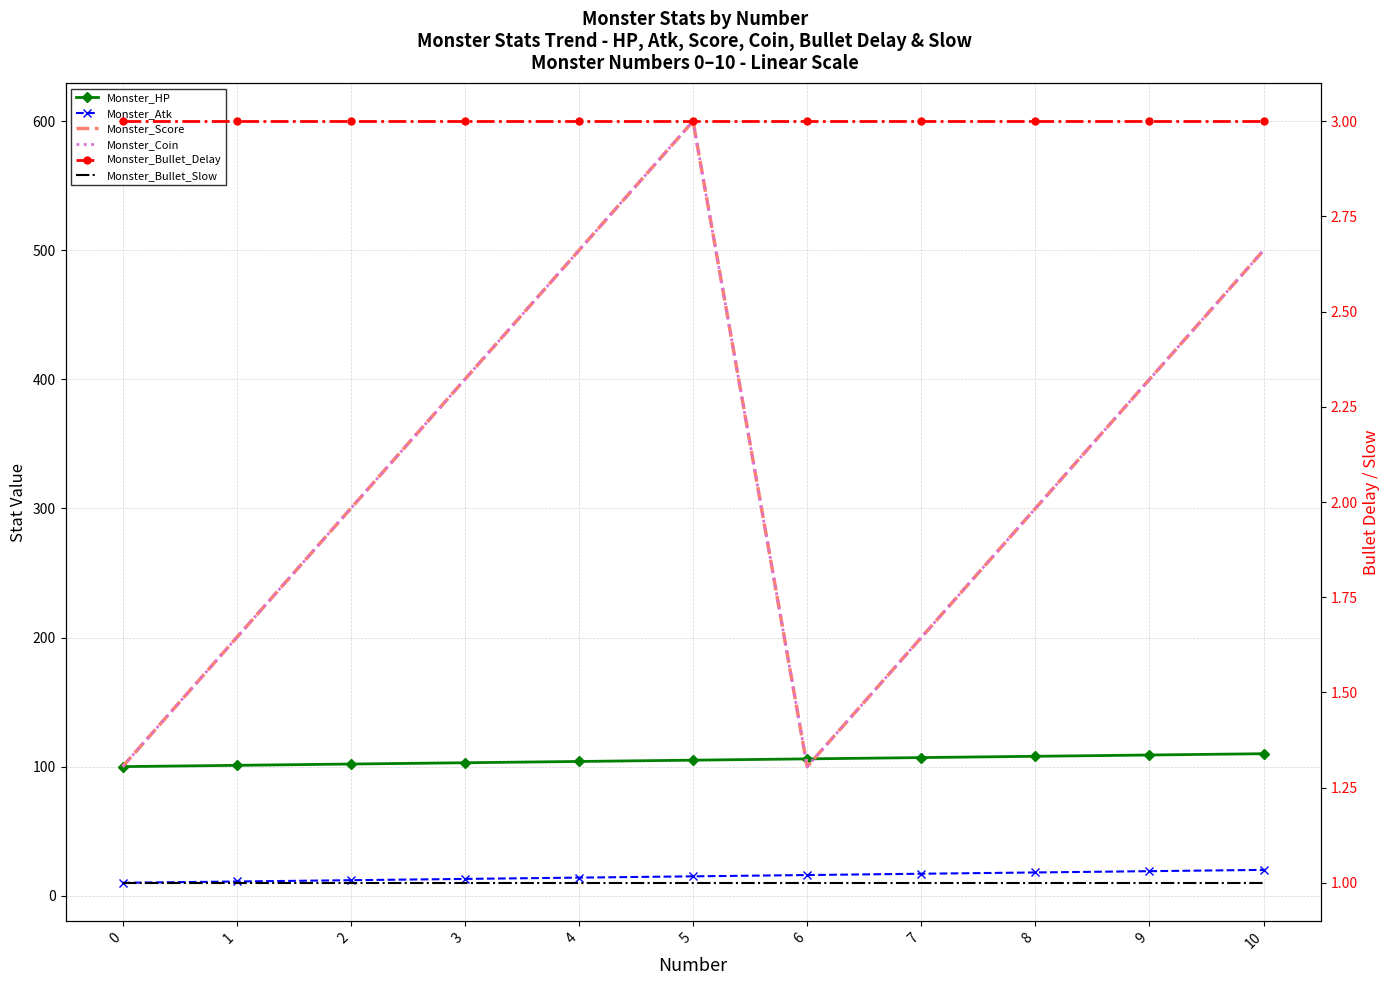

What is the value of the Monster_Atk point at the 9th from the left?

18